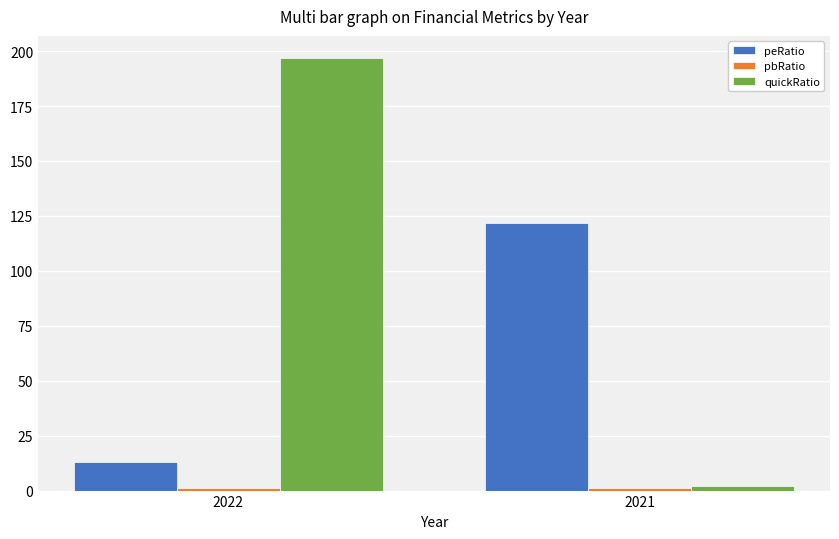

Rank the categories by peRatio value from lowest to highest.

2022, 2021